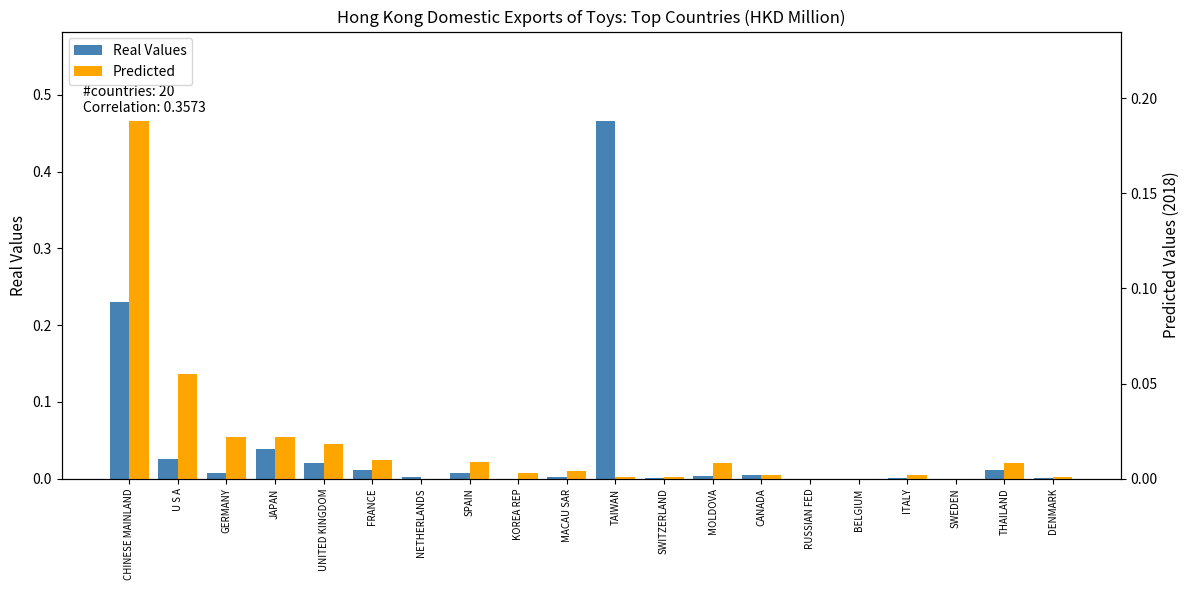

Reading left to right, transcribe all the data shown in this chart.

Real Values: 0.2	0.0	0.0	0.0	0.0	0.0	0.0	0.0	0.0	0.0	0.5	0.0	0.0	0.0	0.0	0.0	0.0	0.0	0.0	0.0
Predicted: 0.2	0.1	0.0	0.0	0.0	0.0	0.0	0.0	0.0	0.0	0.0	0.0	0.0	0.0	0.0	0.0	0.0	0.0	0.0	0.0